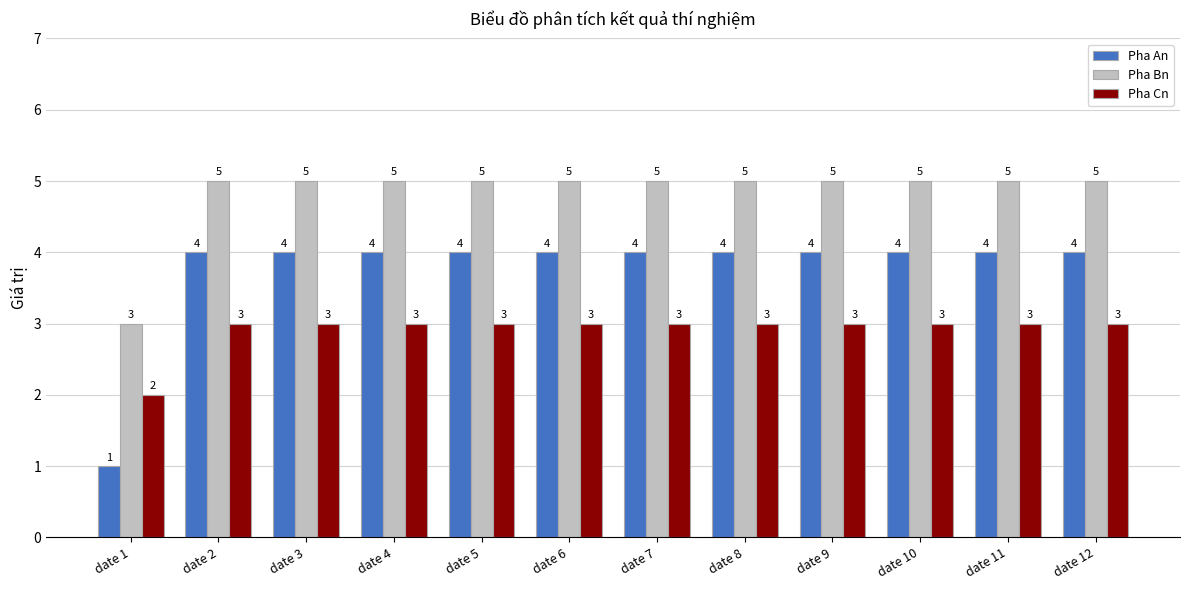

What is the spread (max minus min) of values at date 3?

2